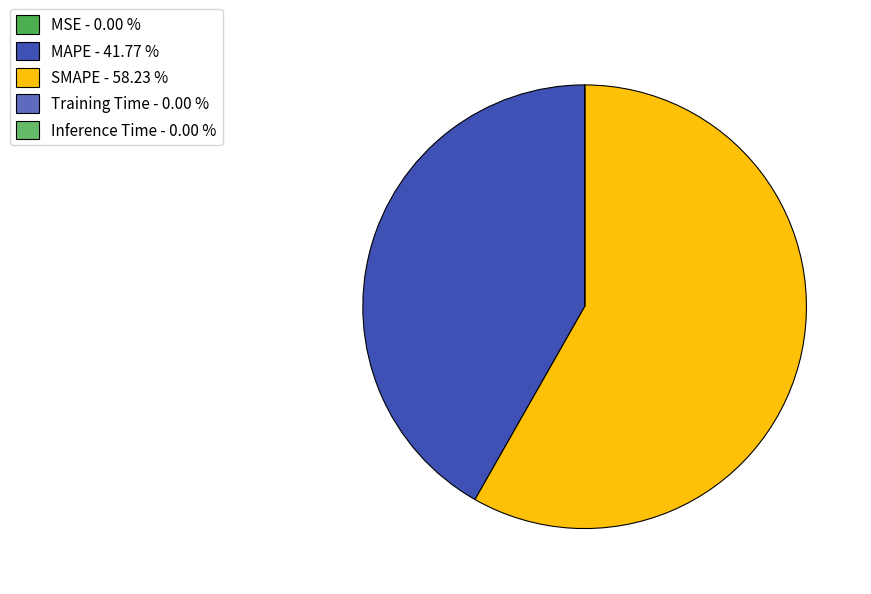

Which category has the smallest portion of the pie?

Inference Time